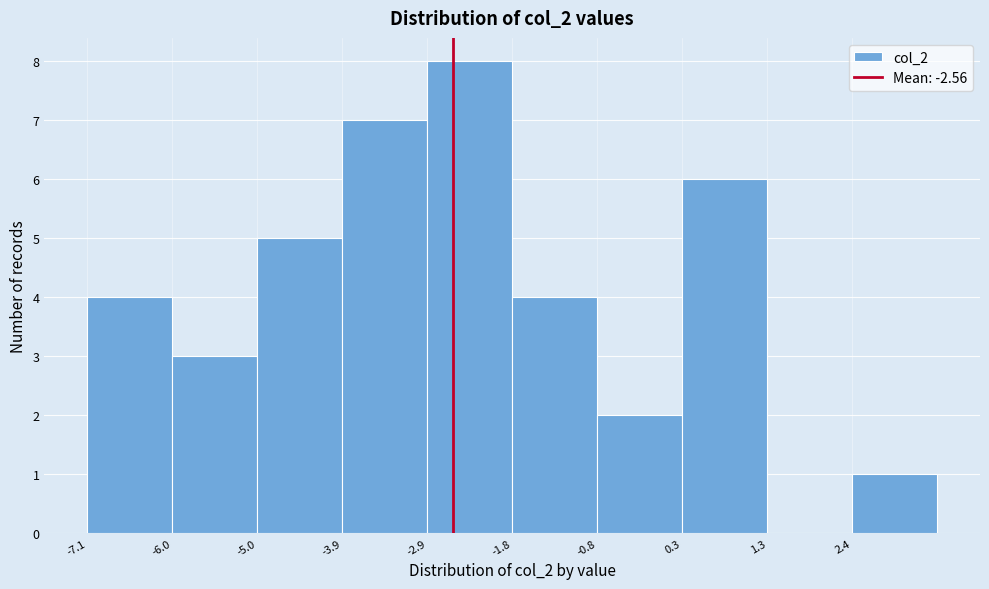

Reading left to right, list every bar in this chart as the range it spans on the x-axis followed by its height. Neither the bar edges nor the heights are printed on the chart, so give them approximately, as read against the axes.

-7.0 to -6.0: 4
-6.0 to -5.0: 3
-5.0 to -4.0: 5
-4.0 to -2.8: 7
-2.8 to -1.8: 8
-1.8 to -0.8: 4
-0.8 to 0.2: 2
0.2 to 1.4: 6
1.4 to 2.4: 0
2.4 to 3.4: 1